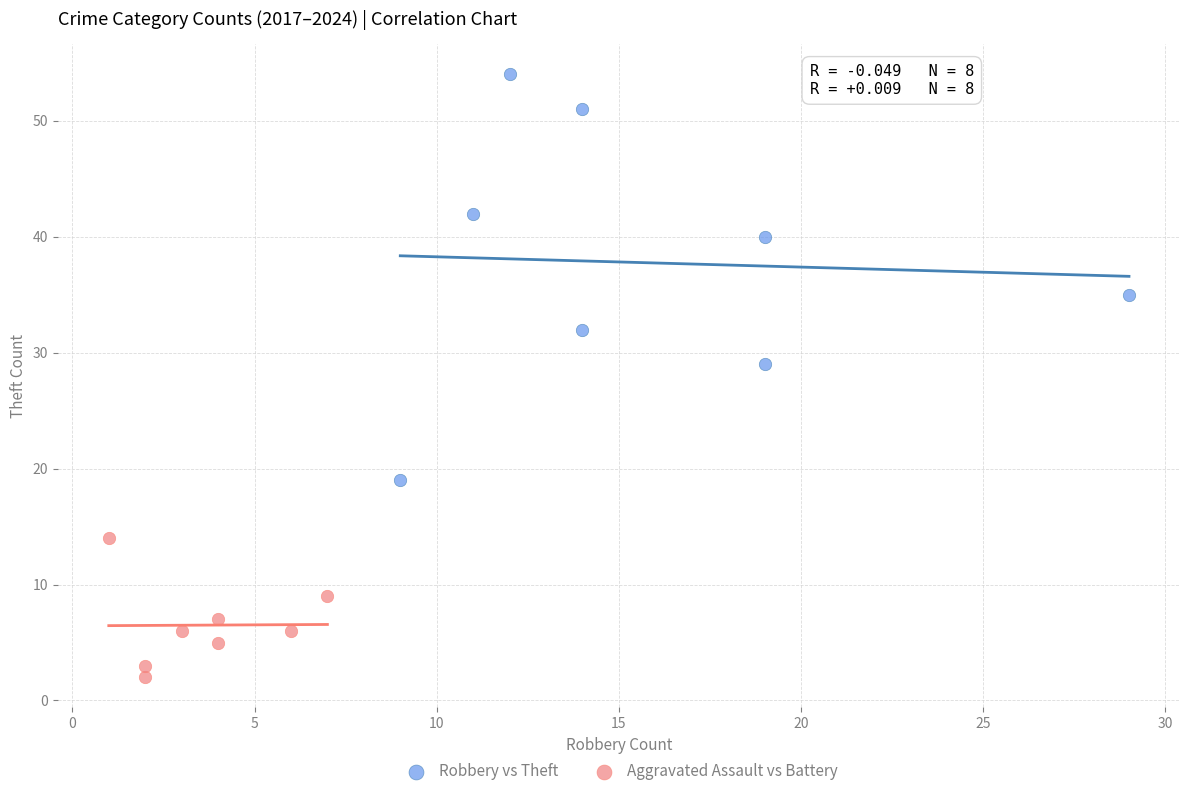

Which series contains the highest Y value?

Robbery vs Theft